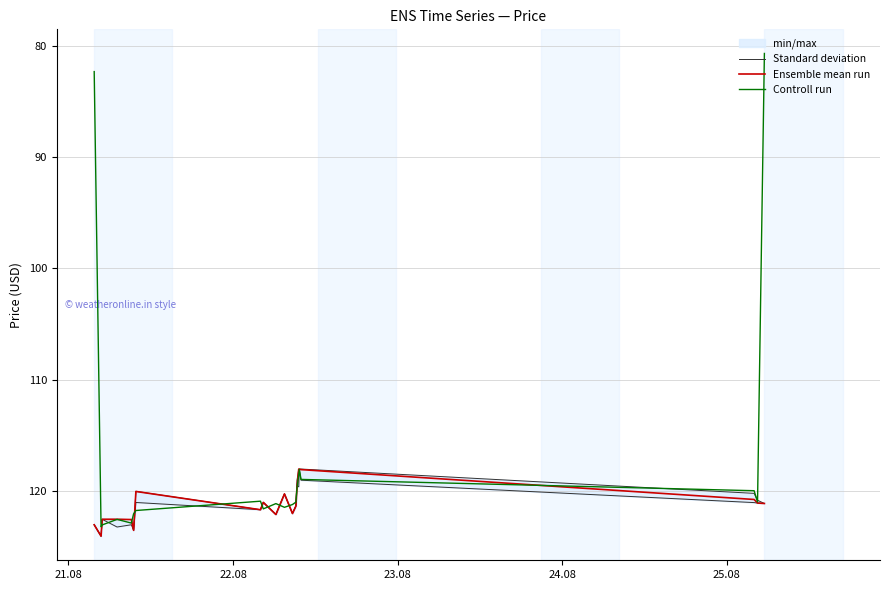

In Standard deviation, how many points are higher than both neighbors (excluding endpoints)?

6